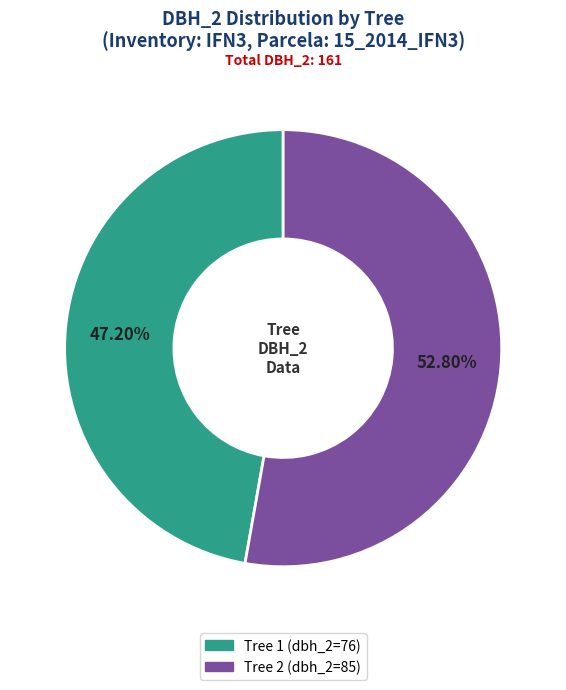

Is there any slice that represents more than half of the pie?

Yes